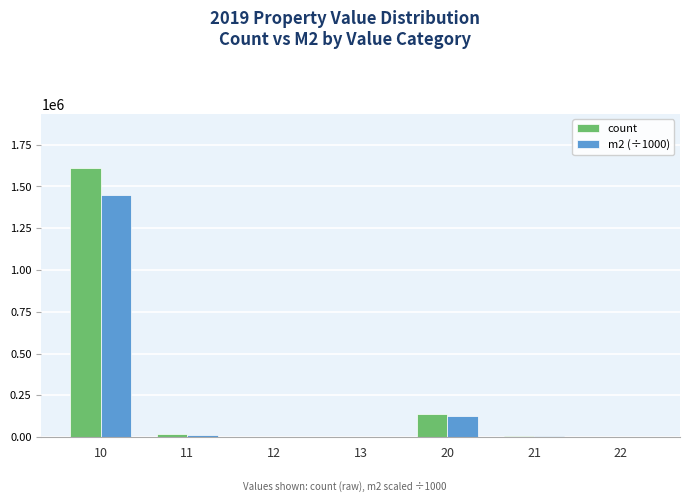

Read the m2 (÷1000) value at 21.

6577.2